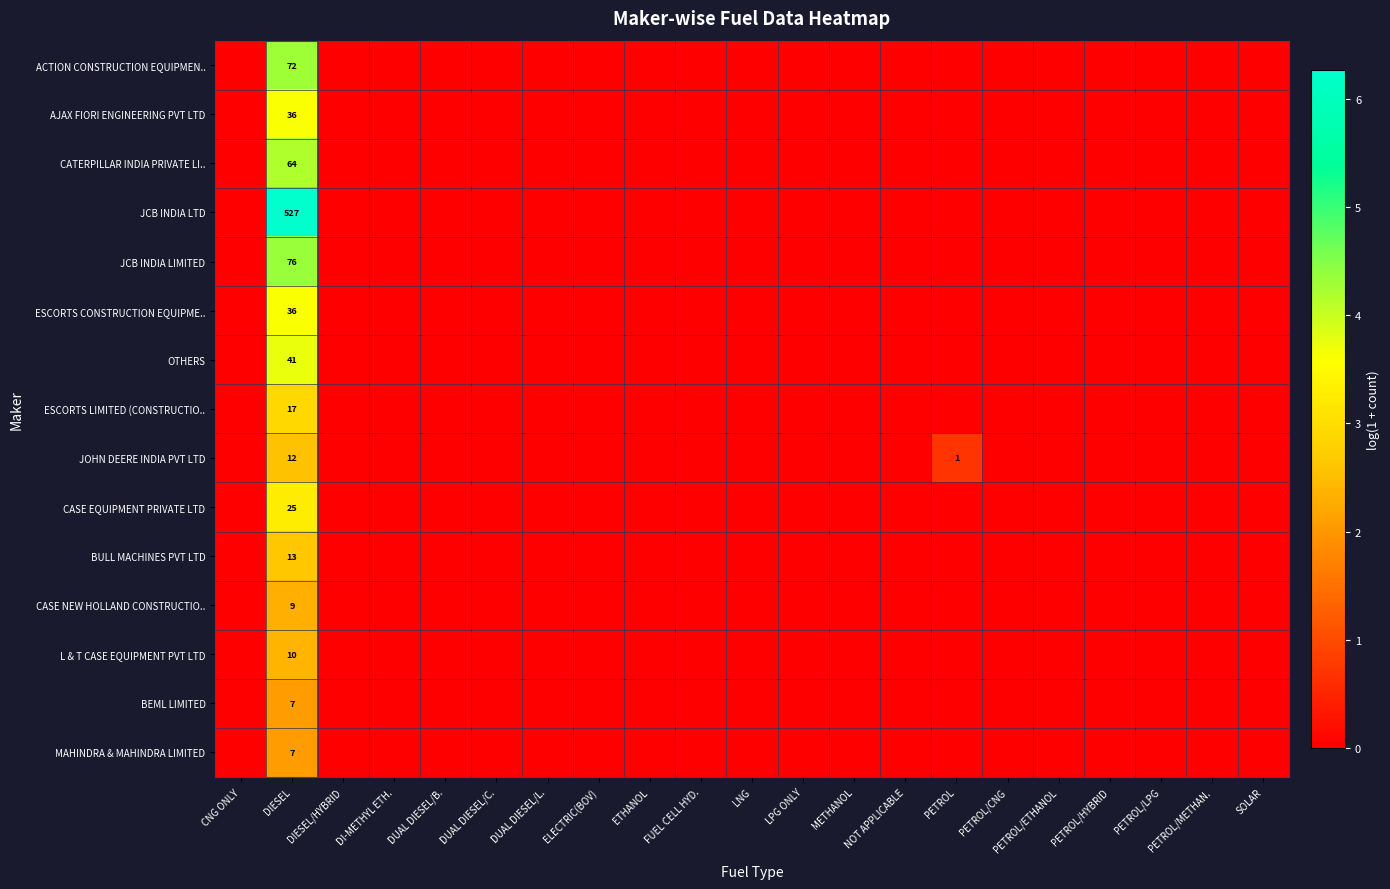

The CATERPILLAR INDIA PRIVATE LI.. series shows 0.0 at FUEL CELL HYD.. True or false?

True